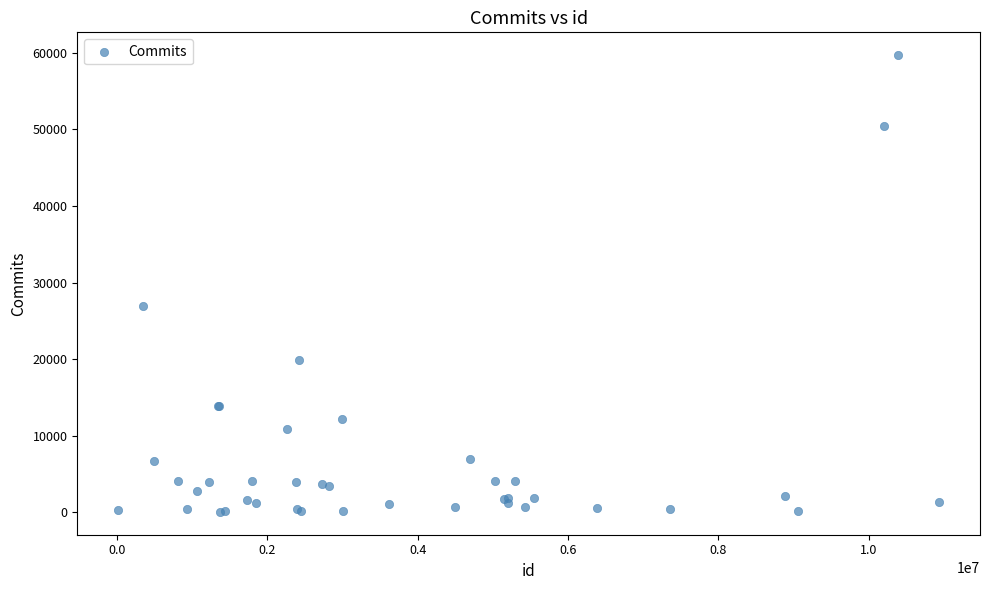

What Y value in the scatter plot is closest to 29874?

26901